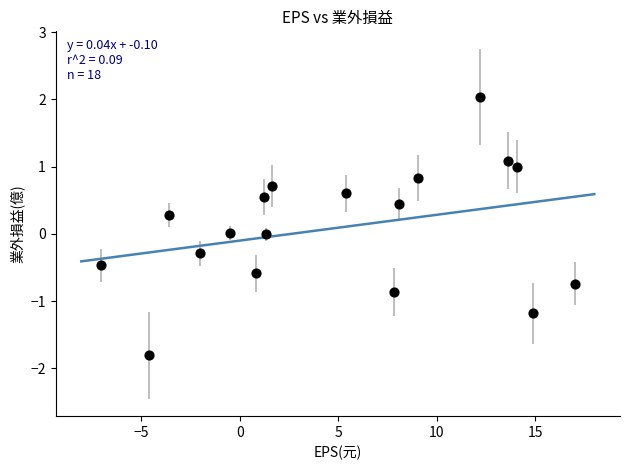

Count the number of points in this scatter plot.

18